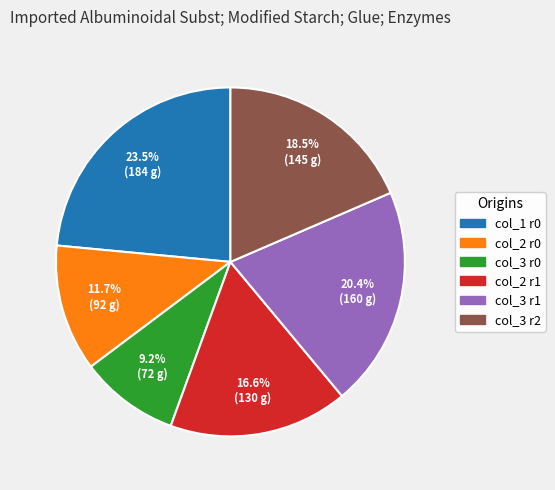

What is the smallest slice in the pie chart?

col_3 r0